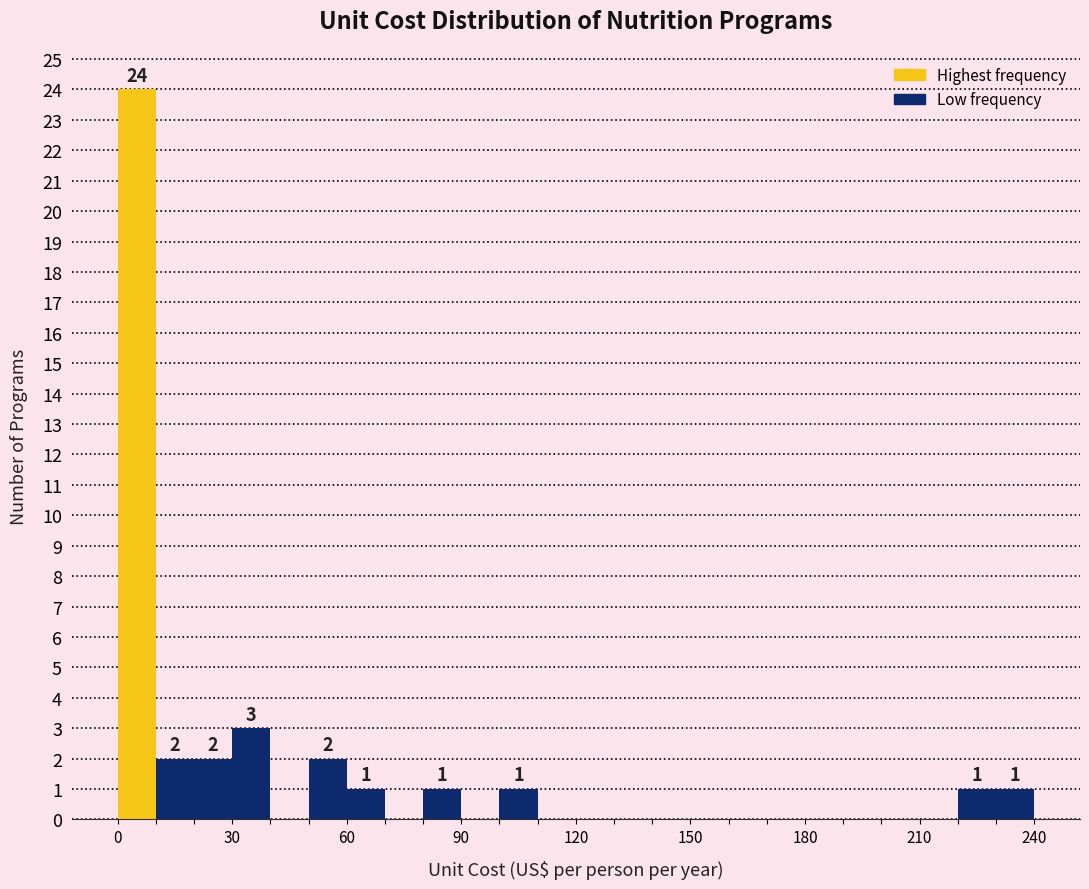

Read against the x-axis, roughly where is the centre of the tallest bar?

5